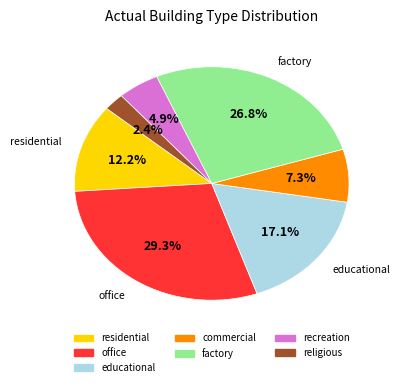

To the nearest percent, what is the combined percentage of recreation and office?

34%